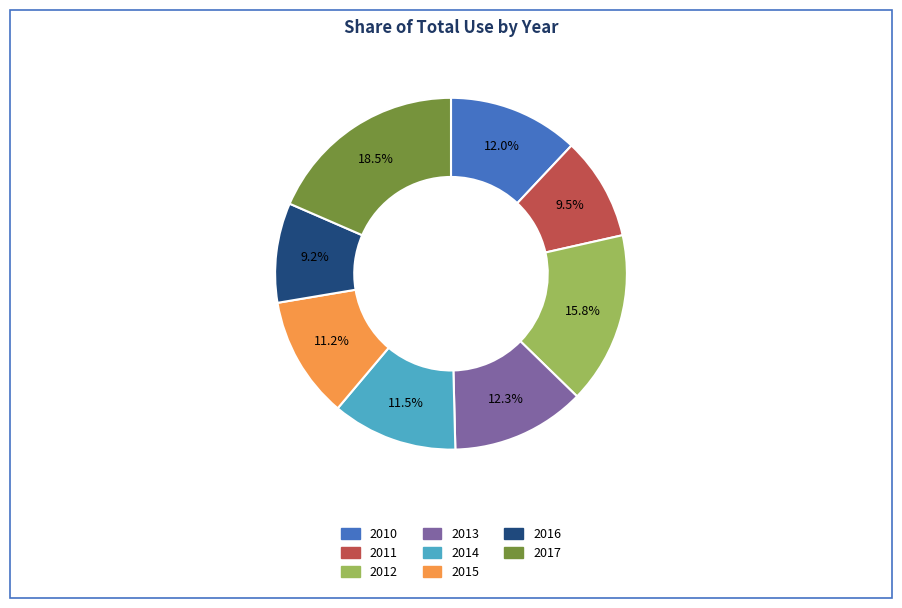

How many segments does this pie chart have?

8